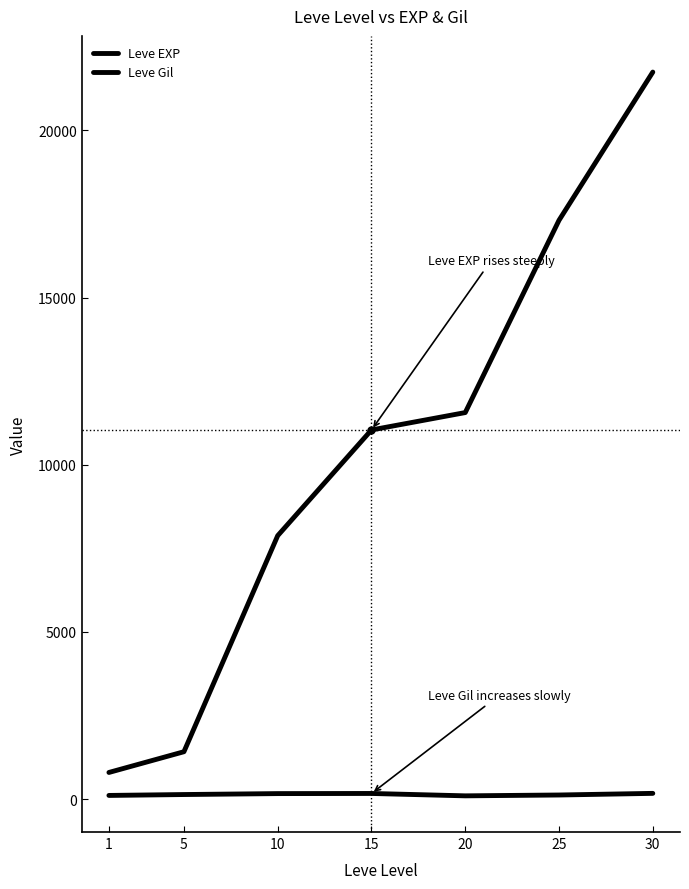

How many lines are shown in the chart?

2